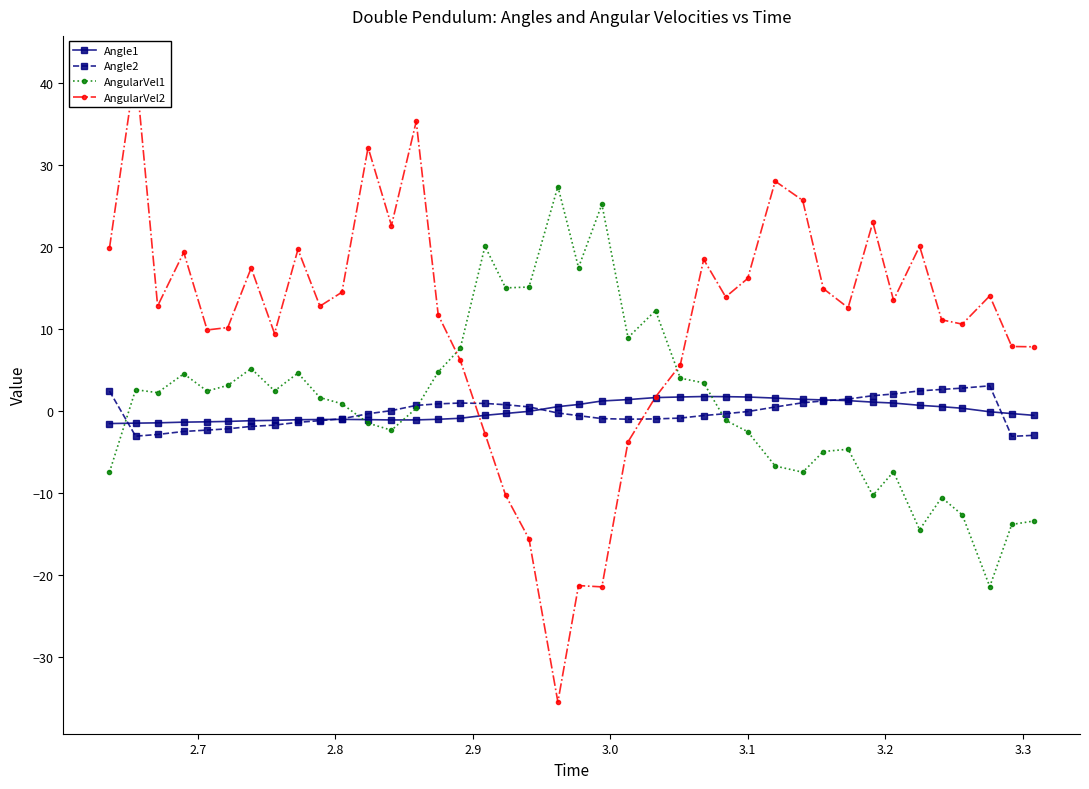

What is the minimum value for Angle2?

-3.1